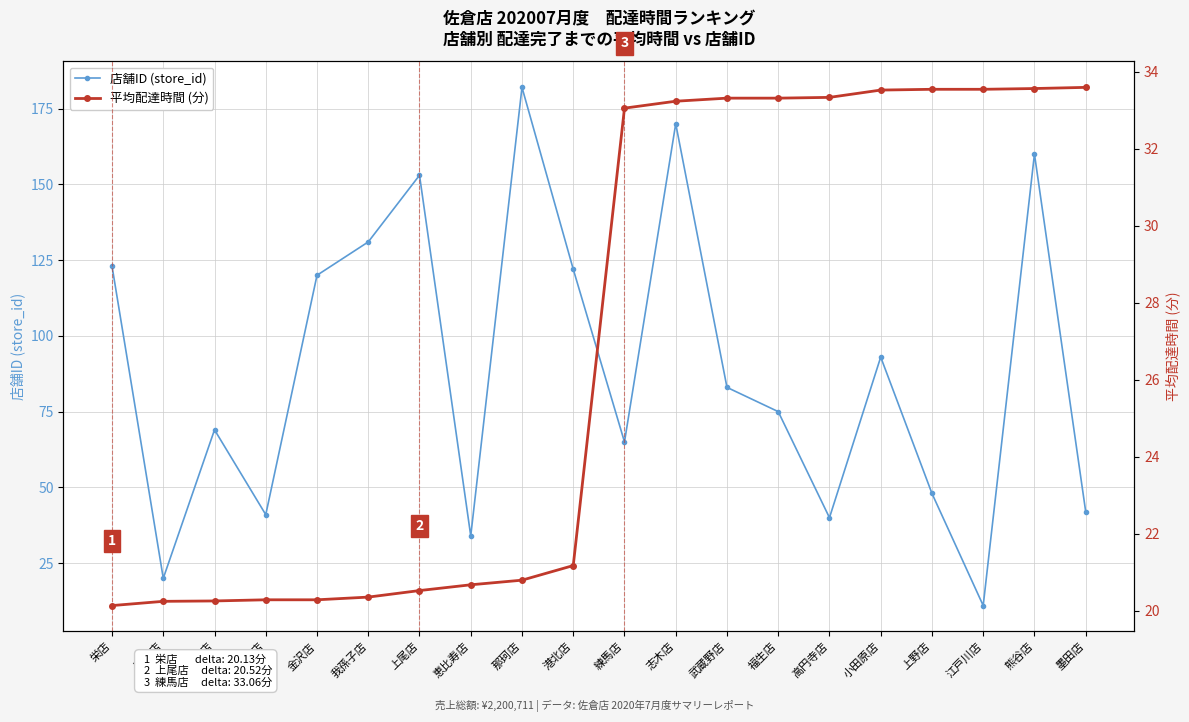

How many data points in 店舗ID (store_id) are above 83?

9